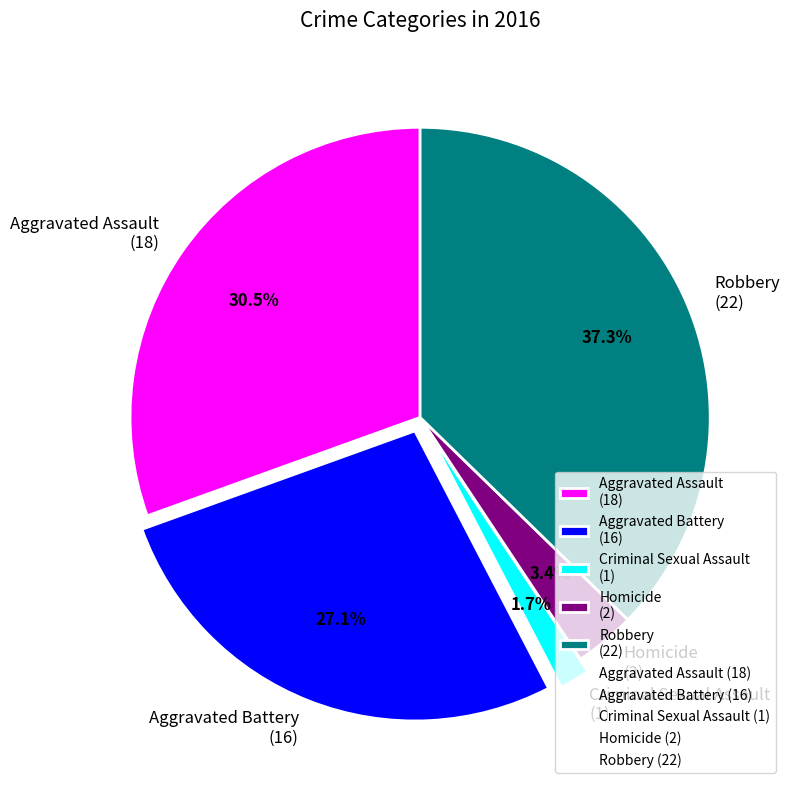

How much of the chart is everything except Aggravated Assault?

69.5%